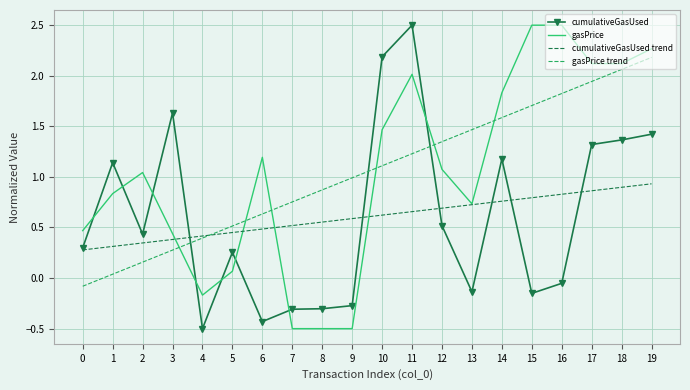

Between 12 and 15, which series saw the biggest shift?

gasPrice